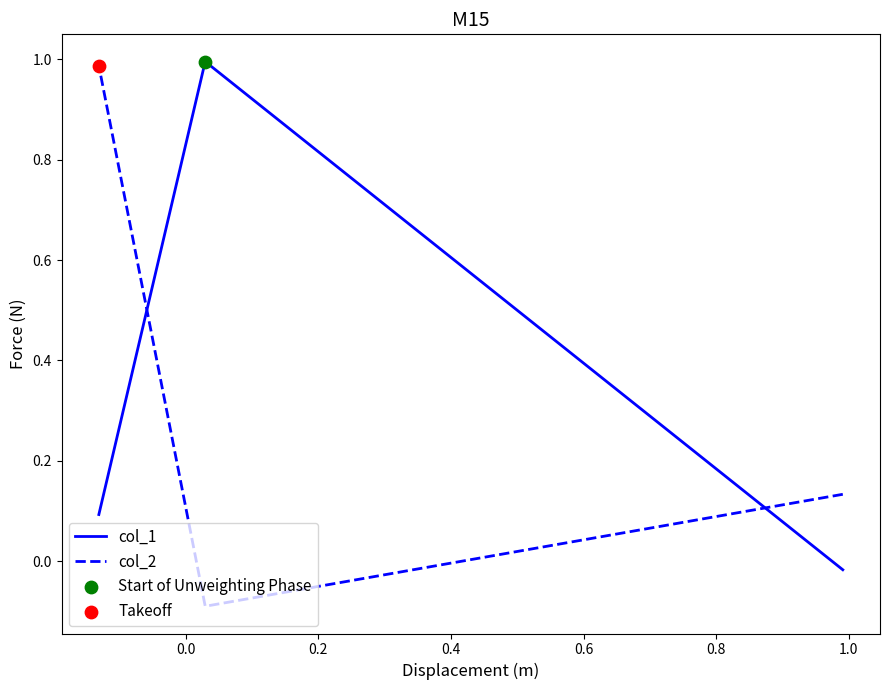

At how many categories does at least one series exceed 0?

3